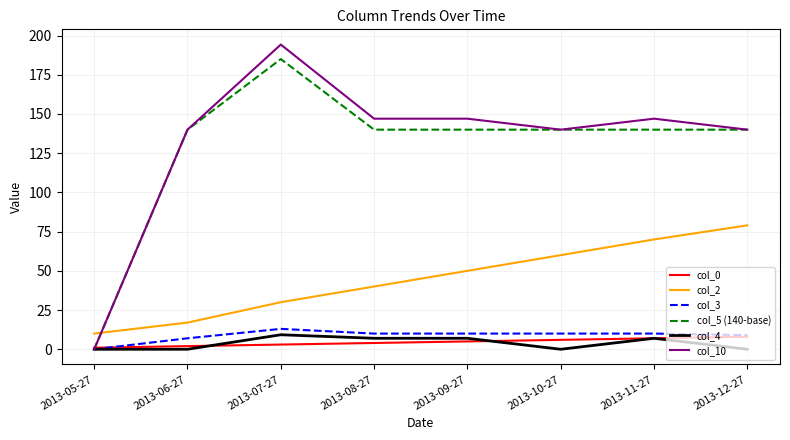

Which series has the widest spread of values?

col_10